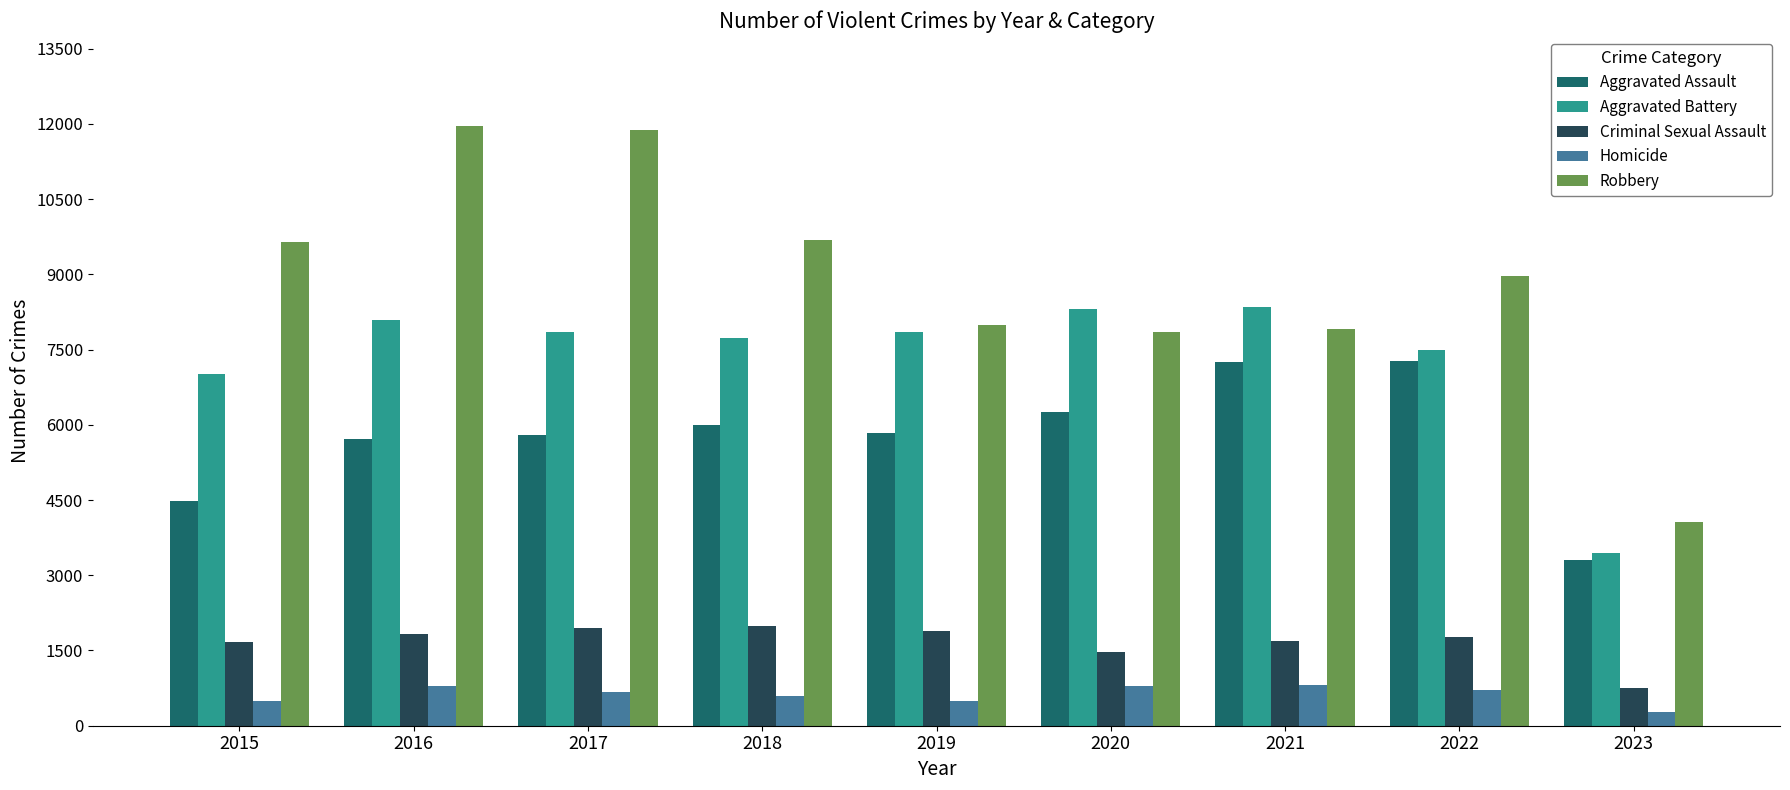

What is the total value across all series at 2023?

11853